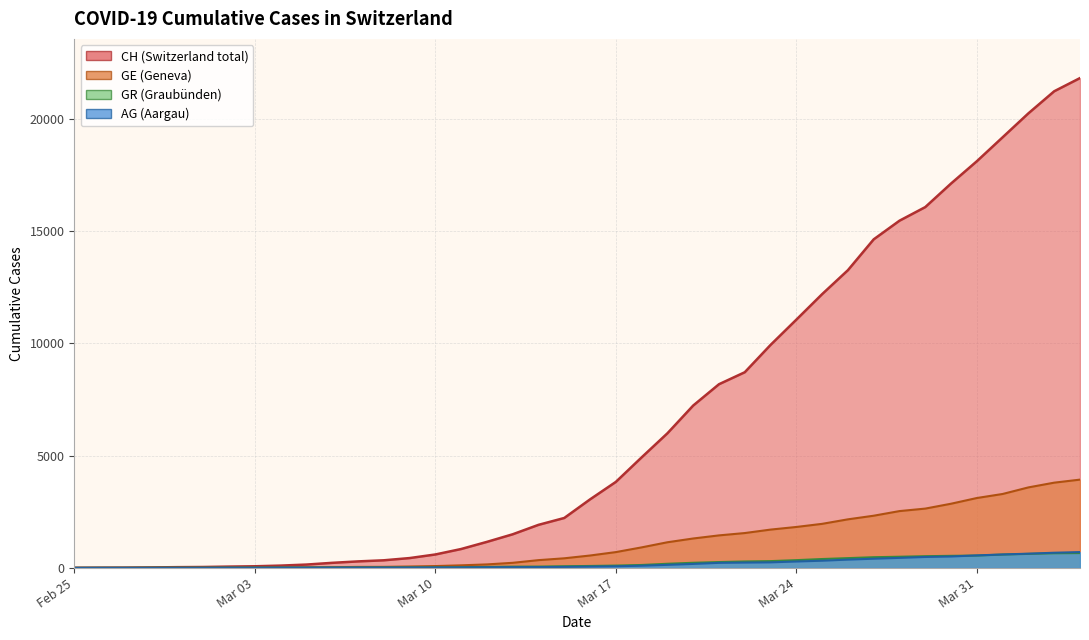

Reading right to left, what are all the values shown in this chart?

CH: 21806	21219	20237	19170	18104	17112	16062	15456	14626	13253	12186	11050	9925	8709	8175	7226	5990	4918	3826	3048	2220	1914	1494	1156	838	595	435	336	287	223	146	100	70	56	38	31	19	9	5	0
GE: 3928	3793	3582	3289	3109	2855	2638	2527	2321	2160	1959	1820	1703	1549	1445	1307	1139	911	701	549	425	343	224	153	112	79	59	44	42	29	20	15	13	10	9	8	4	1	1	0
AG: 702	673	631	596	554	506	485	444	407	367	318	283	245	235	223	175	134	96	69	56	43	33	30	27	20	18	15	14	14	12	11	10	7	7	4	3	1	1	1	0
GR: 657	649	622	592	547	535	519	495	474	433	393	343	300	284	258	226	182	128	101	84	71	56	53	43	31	22	18	18	17	16	14	12	9	9	6	6	6	2	2	0